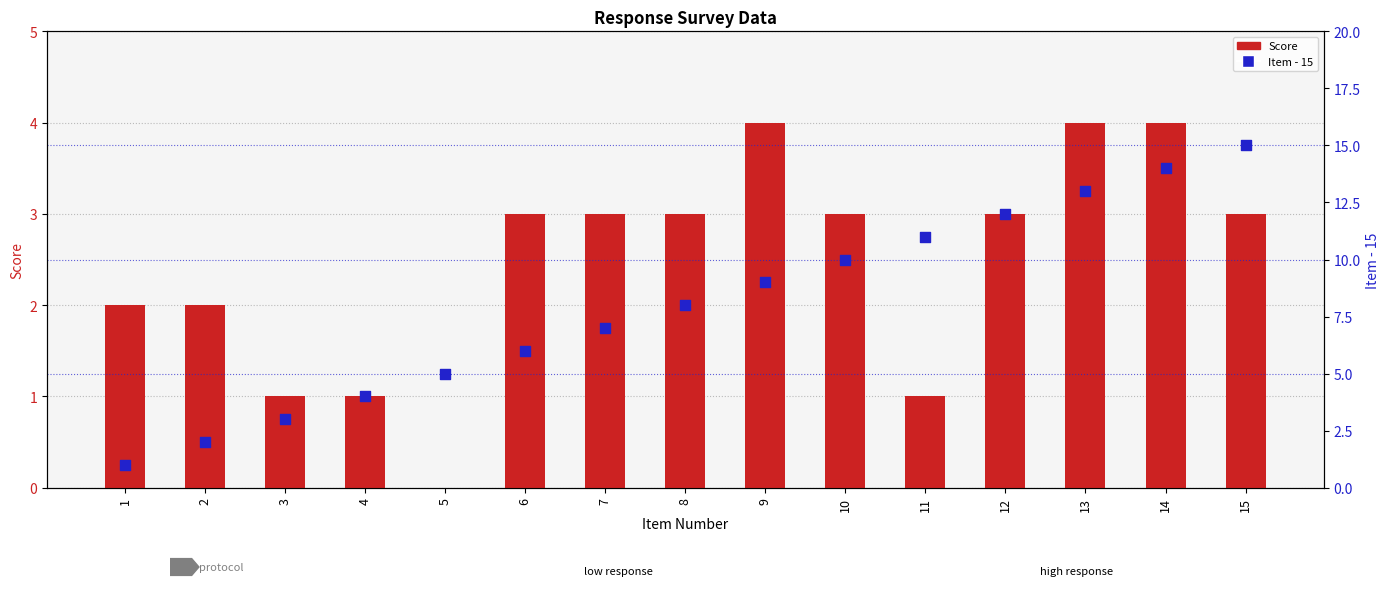

At which category is the sum across all series the highest?

14